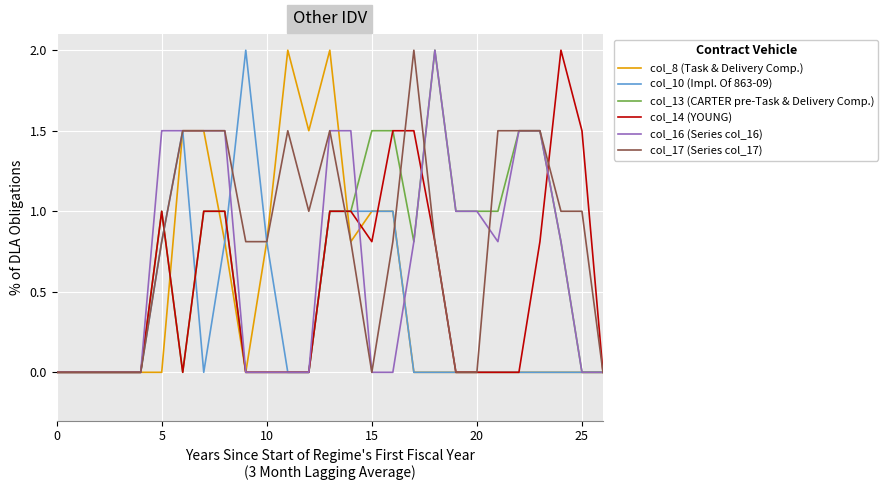

Which series has the largest total across all categories?

col_17 (Series col_17)